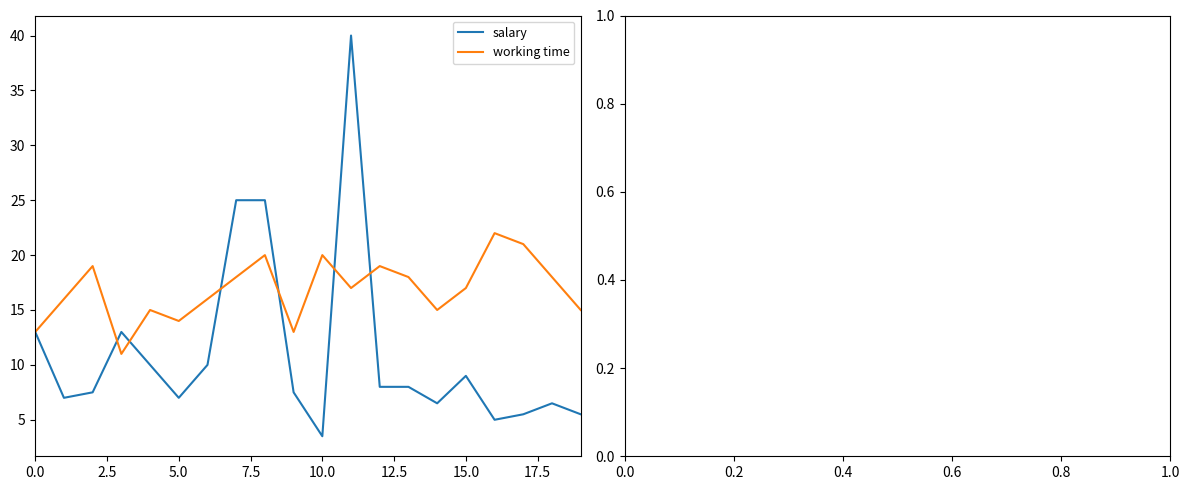

What is the greatest value displayed?

40.0